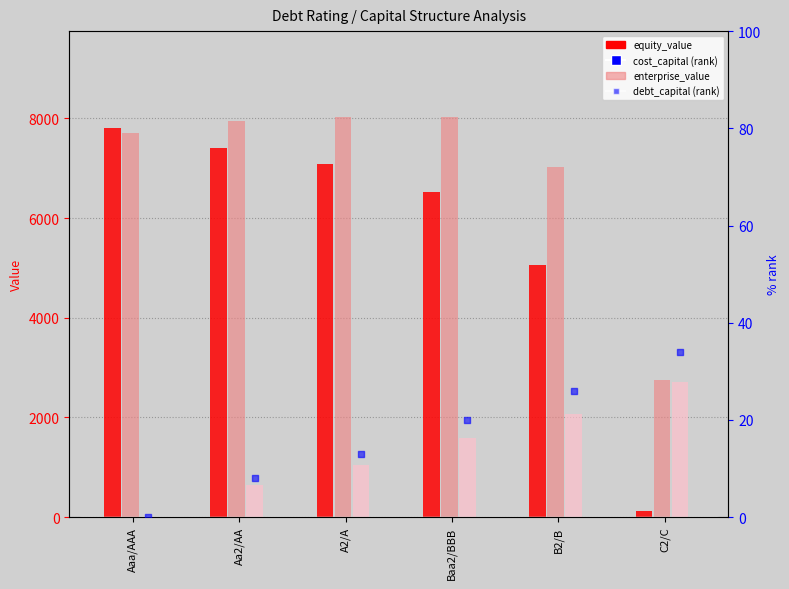

Which series has the largest total across all categories?

enterprise_value